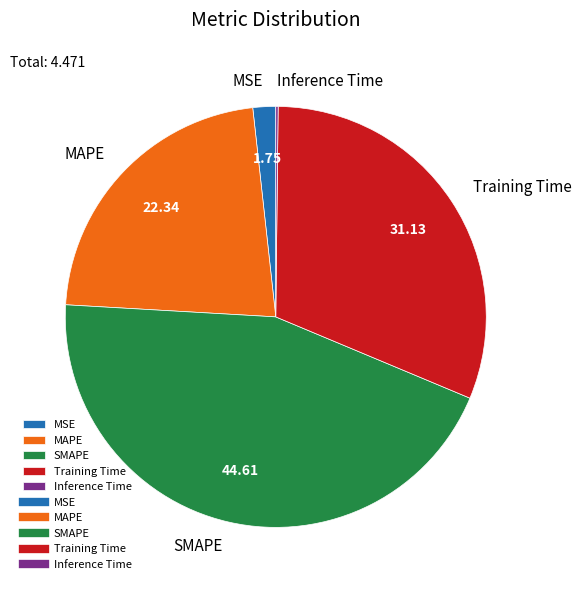

Is there a majority slice in this chart?

No